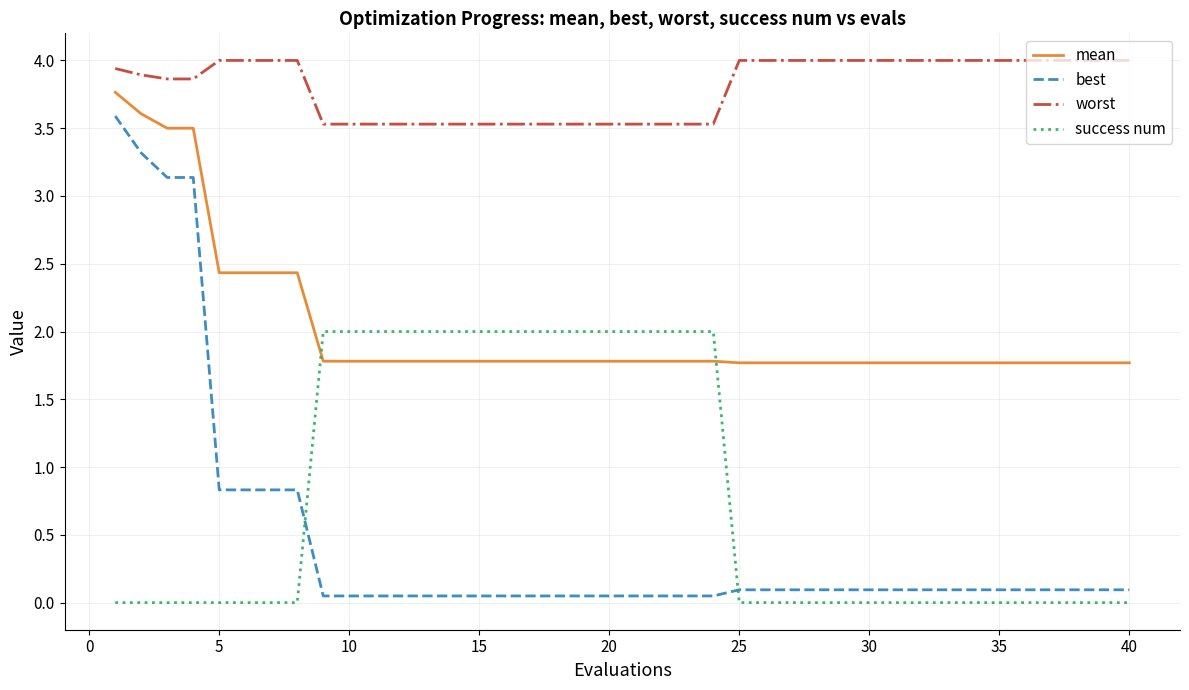

How many lines are shown in the chart?

4